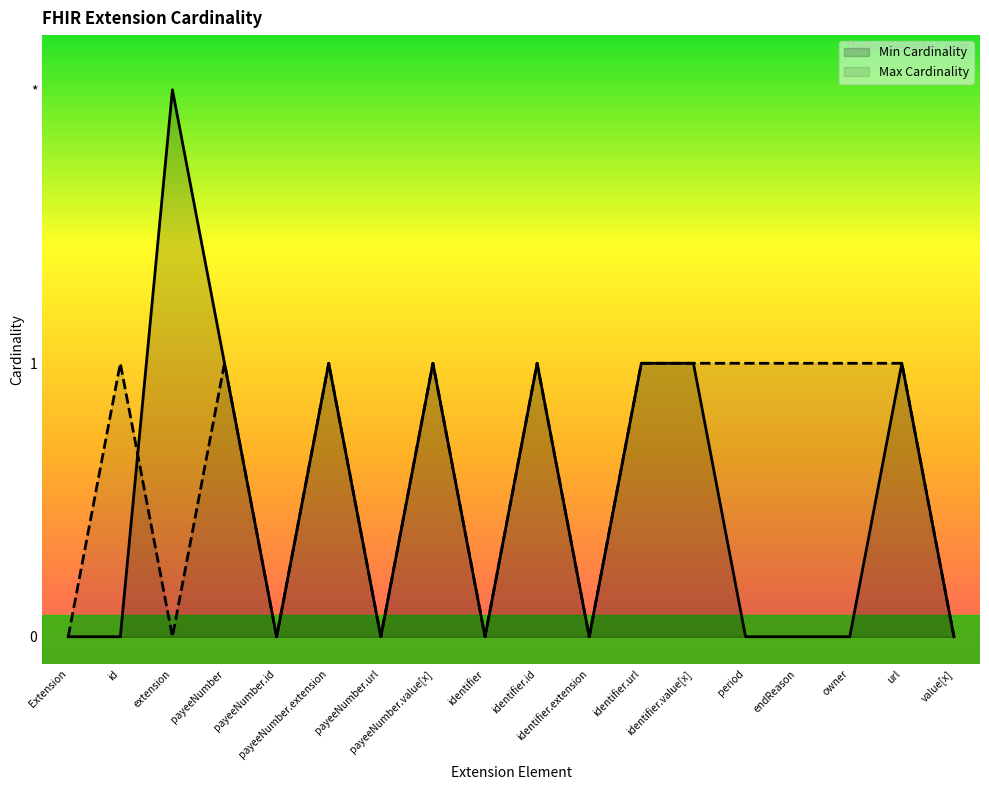

Reading right to left, list all the values displayed in this chart.

Min Cardinality: 0	1	0	0	0	1	1	0	1	0	1	0	1	0	1	2	0	0
Max Cardinality: 0	1	1	1	1	1	1	0	1	0	1	0	1	0	1	0	1	0